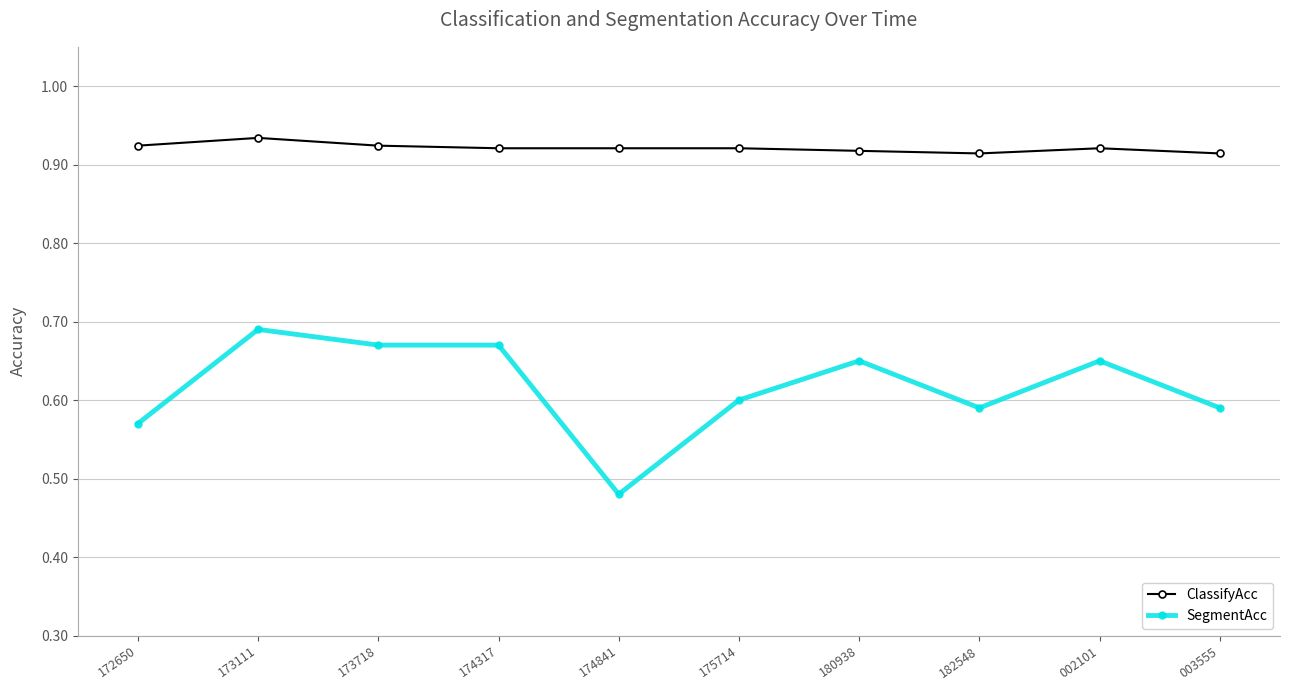

True or false: ClassifyAcc has a value of 0.2 at 003555.

False